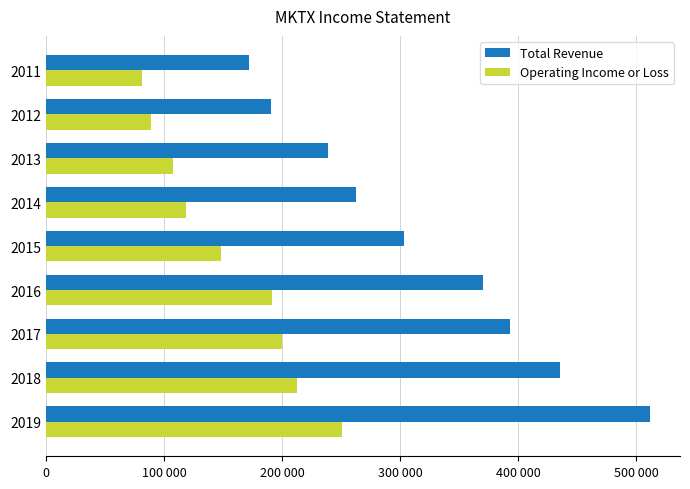

Rank the series by their maximum value, from lowest to highest.

Operating Income or Loss, Total Revenue